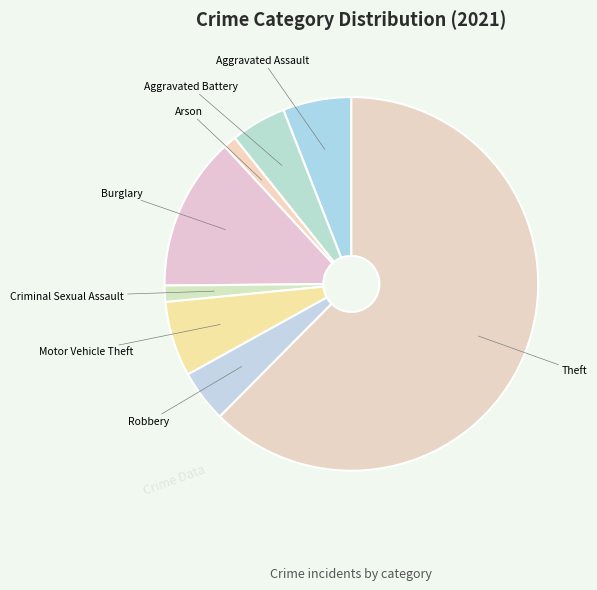

To the nearest percent, what is the average slice percentage?

12%